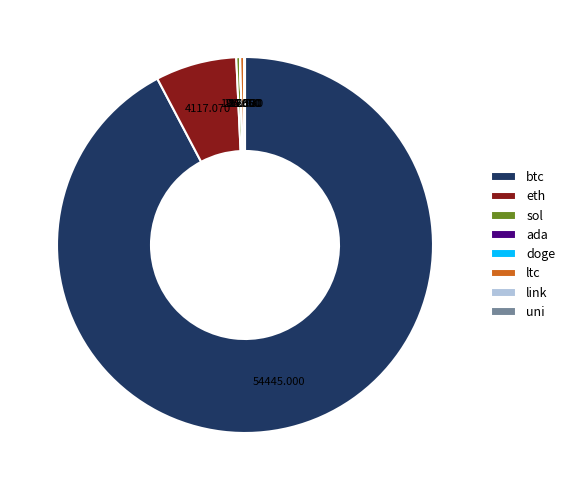

Which slice is the largest?

btc